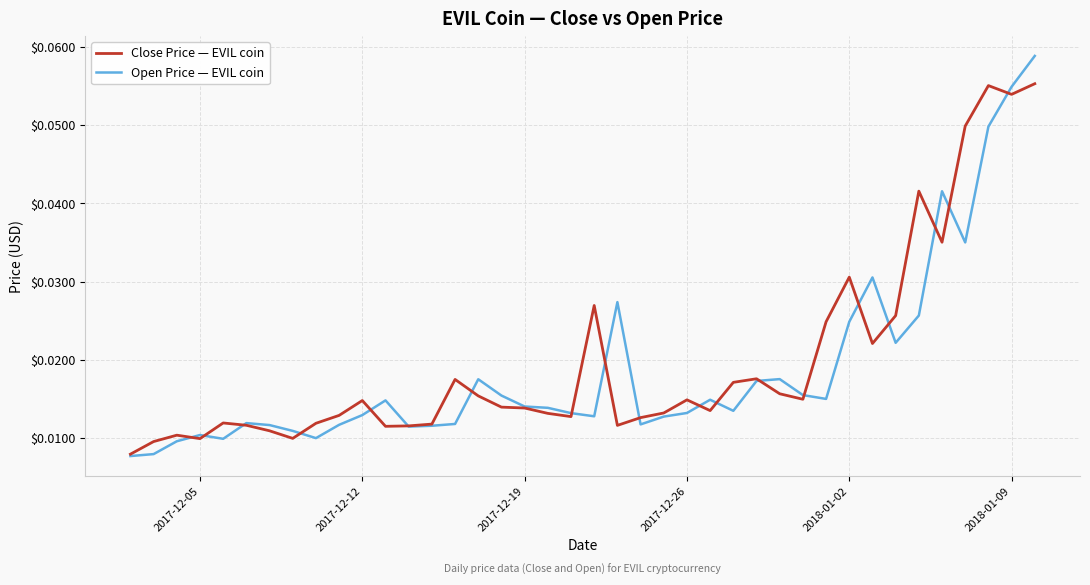

Which series has the largest range (max minus min)?

Open Price — EVIL coin